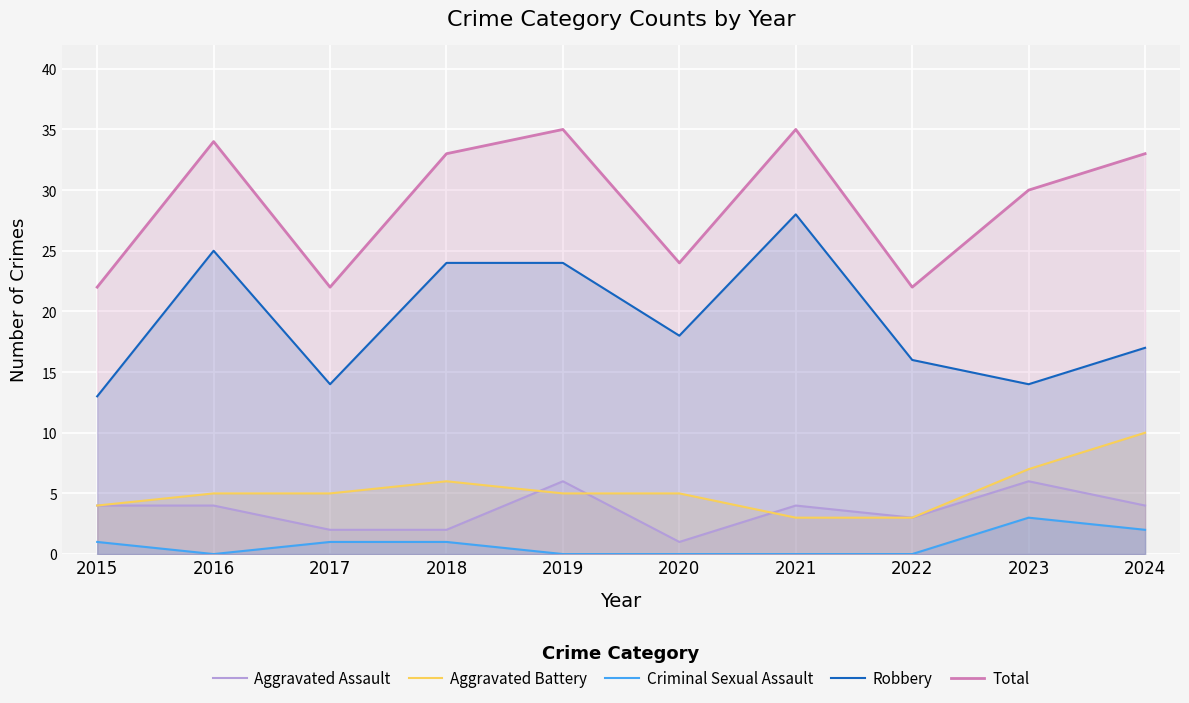

Reading left to right, transcribe all the data shown in this chart.

Aggravated Assault: 4	4	2	2	6	1	4	3	6	4
Aggravated Battery: 4	5	5	6	5	5	3	3	7	10
Criminal Sexual Assault: 1	0	1	1	0	0	0	0	3	2
Robbery: 13	25	14	24	24	18	28	16	14	17
Total: 22	34	22	33	35	24	35	22	30	33